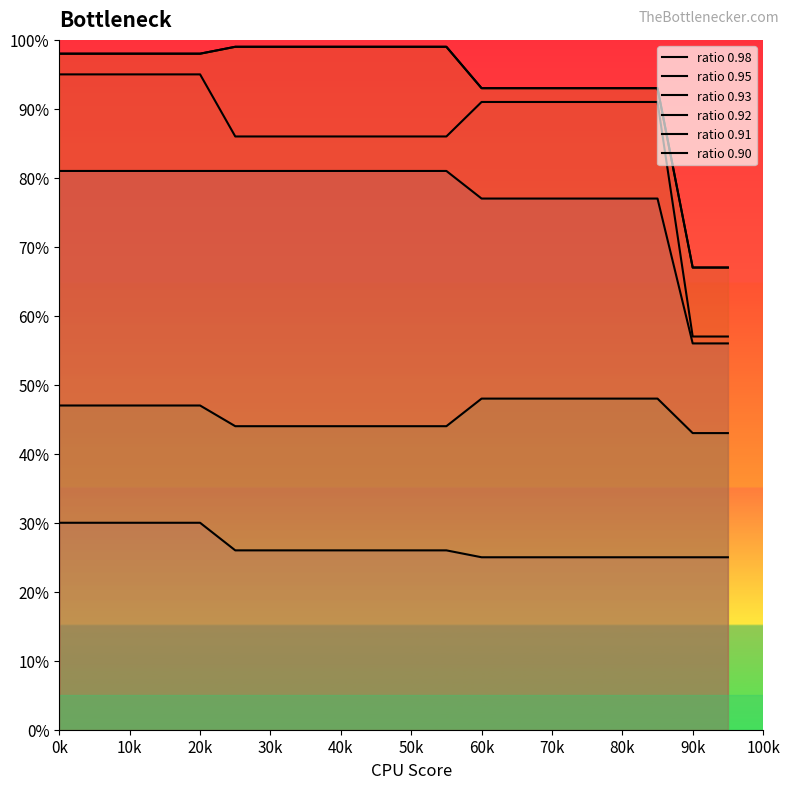

What is the value of the ratio 0.93 point at the 4th from the left?

81